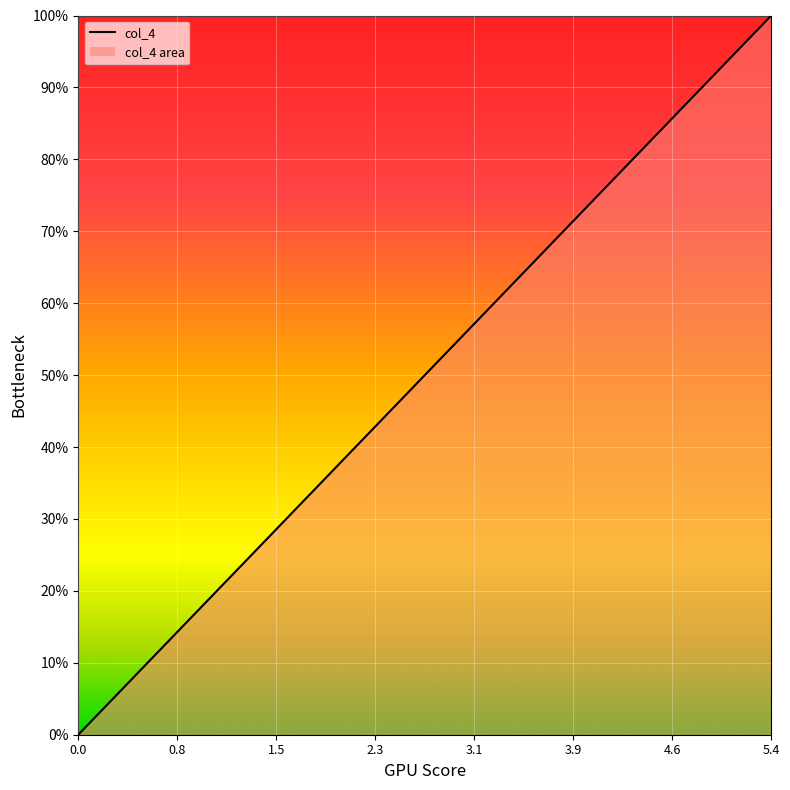

Does the chart have visible grid lines?

Yes